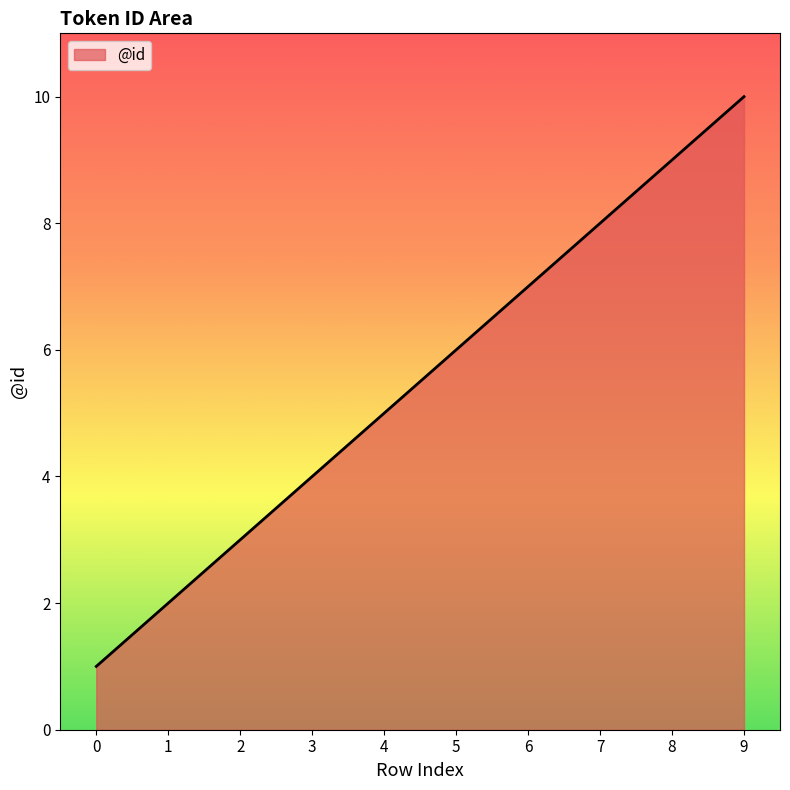

Reading left to right, transcribe all the data shown in this chart.

1	2	3	4	5	6	7	8	9	10